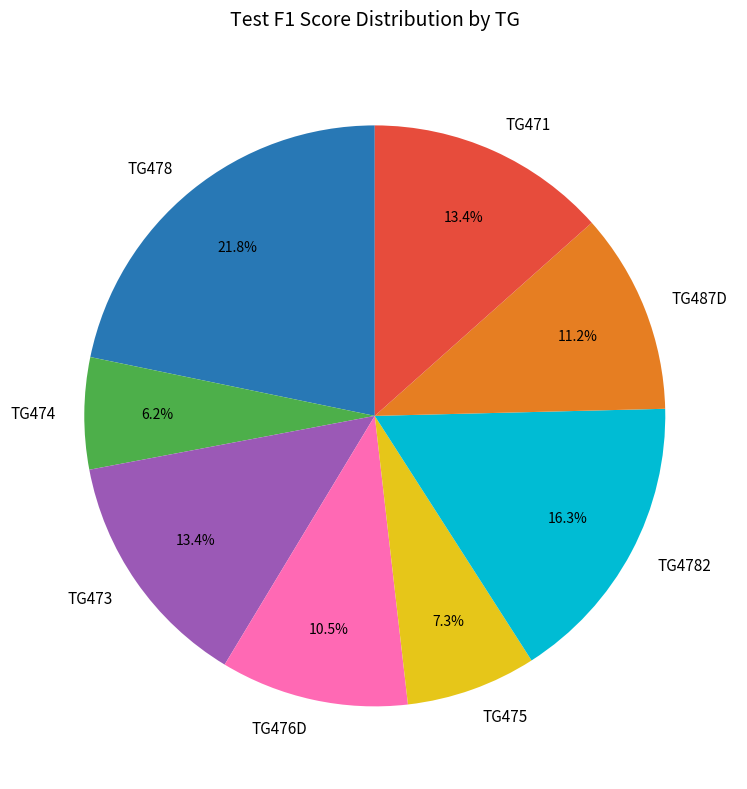

Combined, what portion of the pie is TG4782 and TG476D?

26.8%